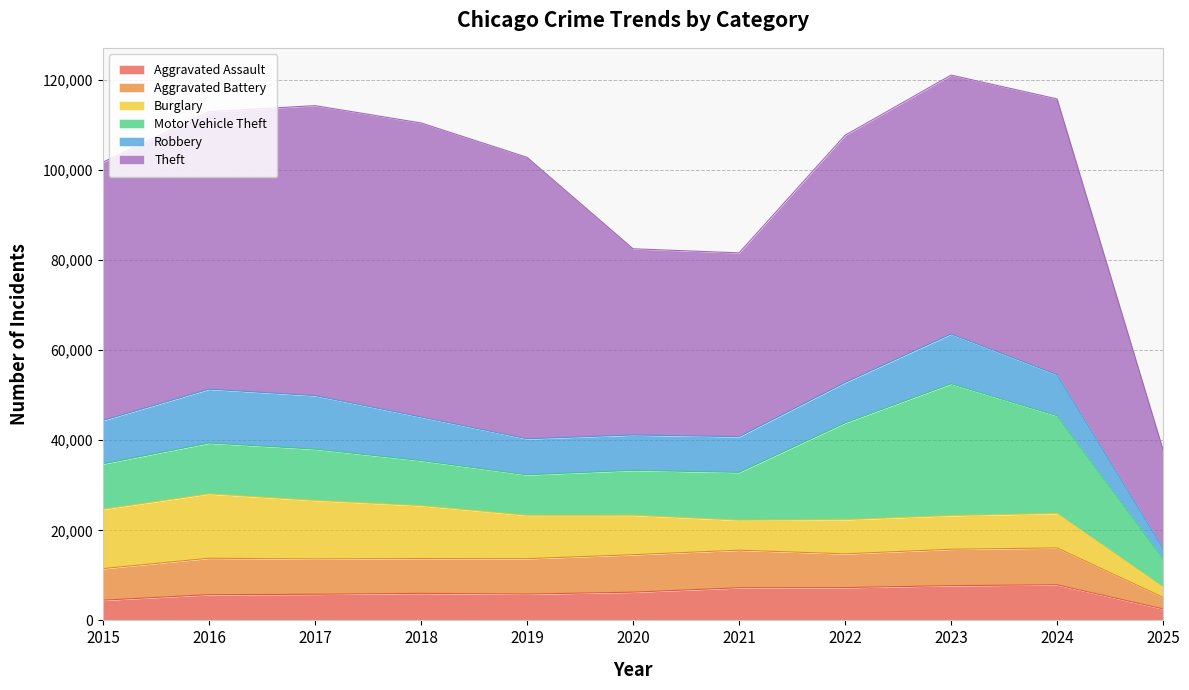

What is the difference between the maximum and minimum values in the Motor Vehicle Theft series?

22963